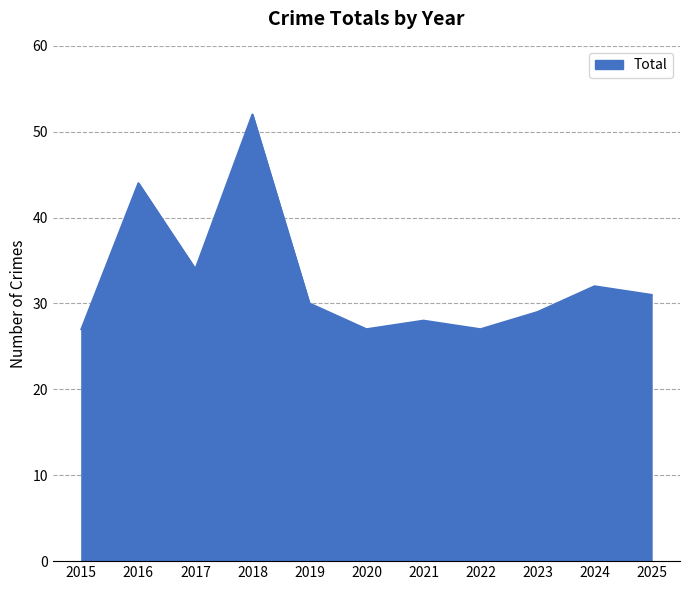

Which category has the highest value across all series?

2018